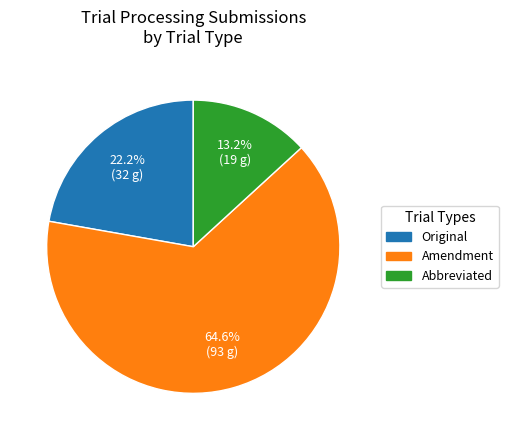

Do Amendment and Abbreviated together represent more than half of the pie?

Yes